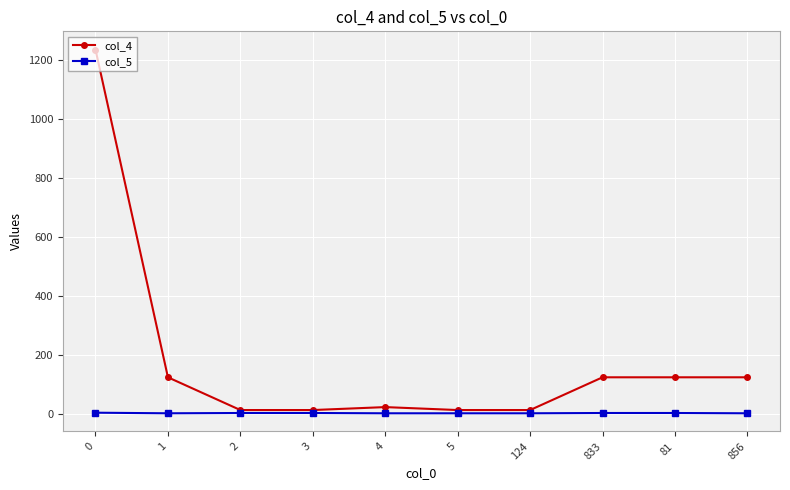

True or false: col_5 has a value of 3 at 0.

True